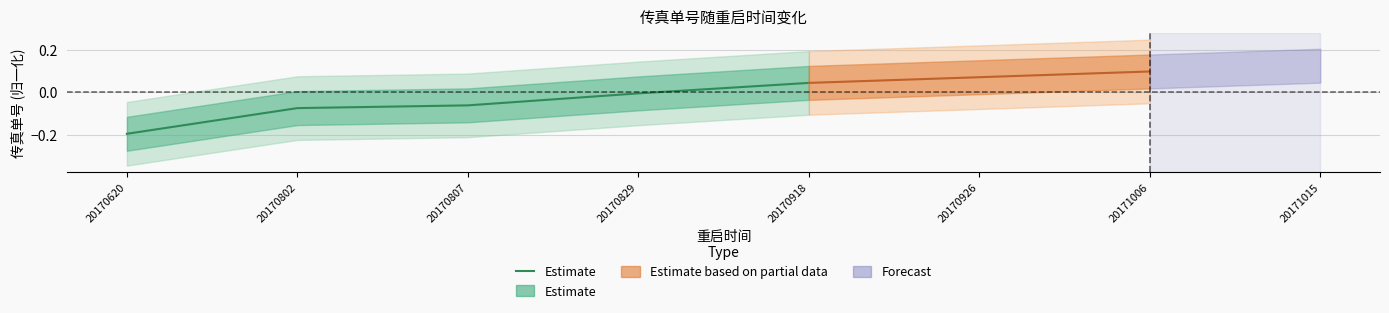

Rank the categories by value from highest to lowest.

20170918, 20170829, 20170807, 20170802, 20170620